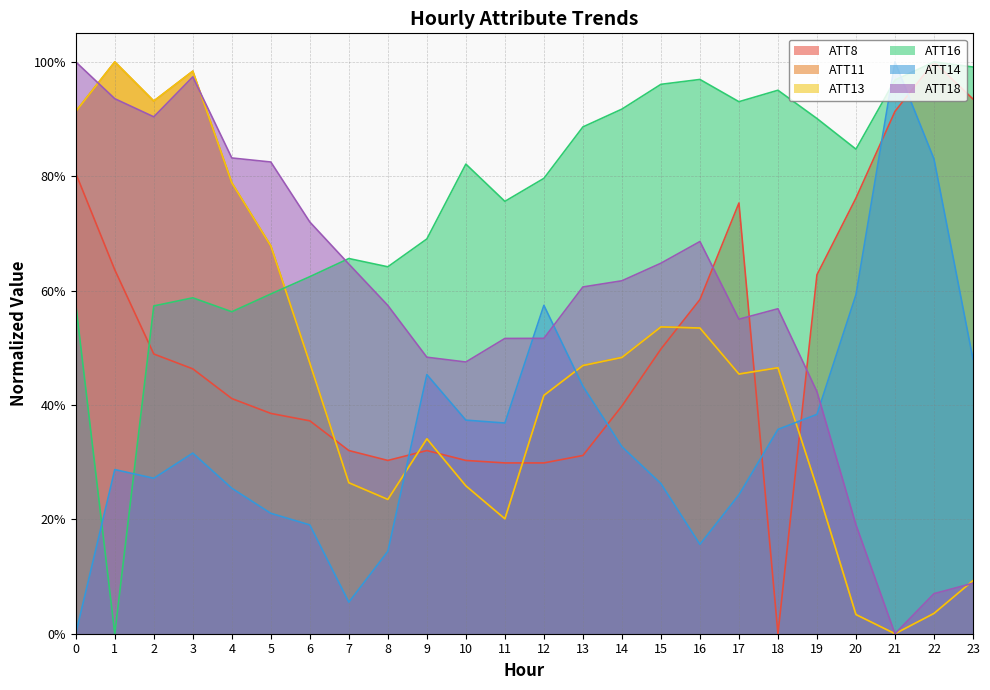

Between which two adjacent categories do ATT13 and ATT14 first intersect?

8 and 9